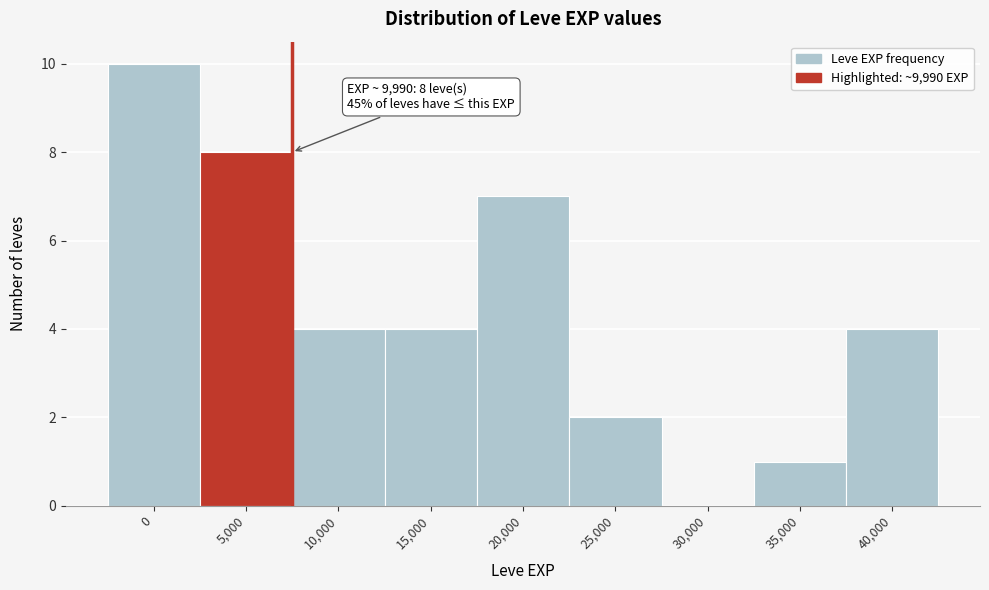

Reading left to right, what are all the values shown in this chart?

0=10	5,000=8	10,000=4	15,000=4	20,000=7	25,000=2	30,000=0	35,000=1	40,000=4